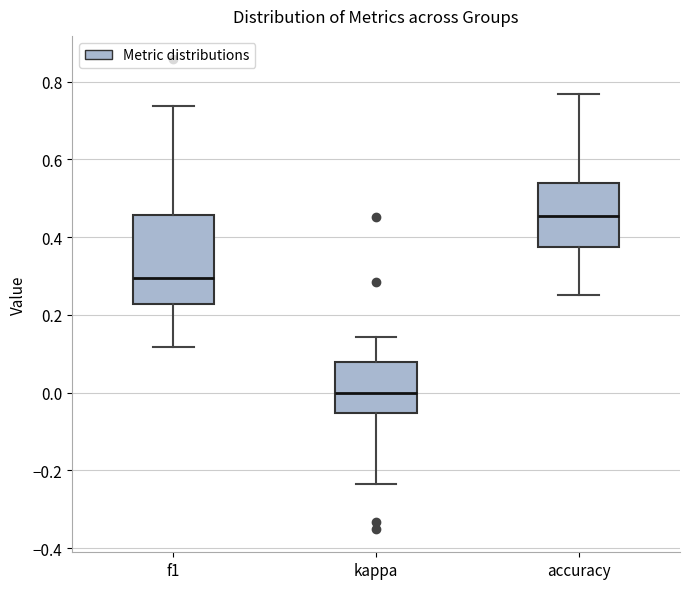

Which box's median line is the highest?

accuracy